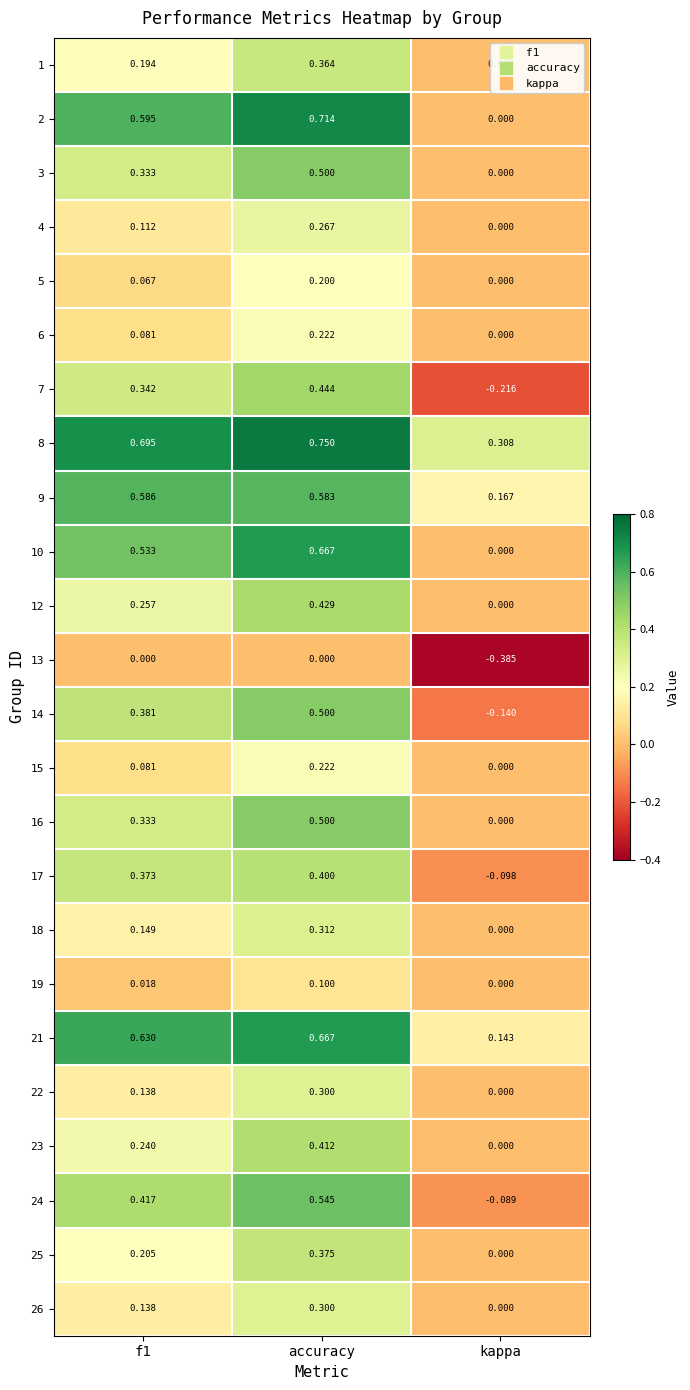

At which label does 19 reach its minimum?

kappa